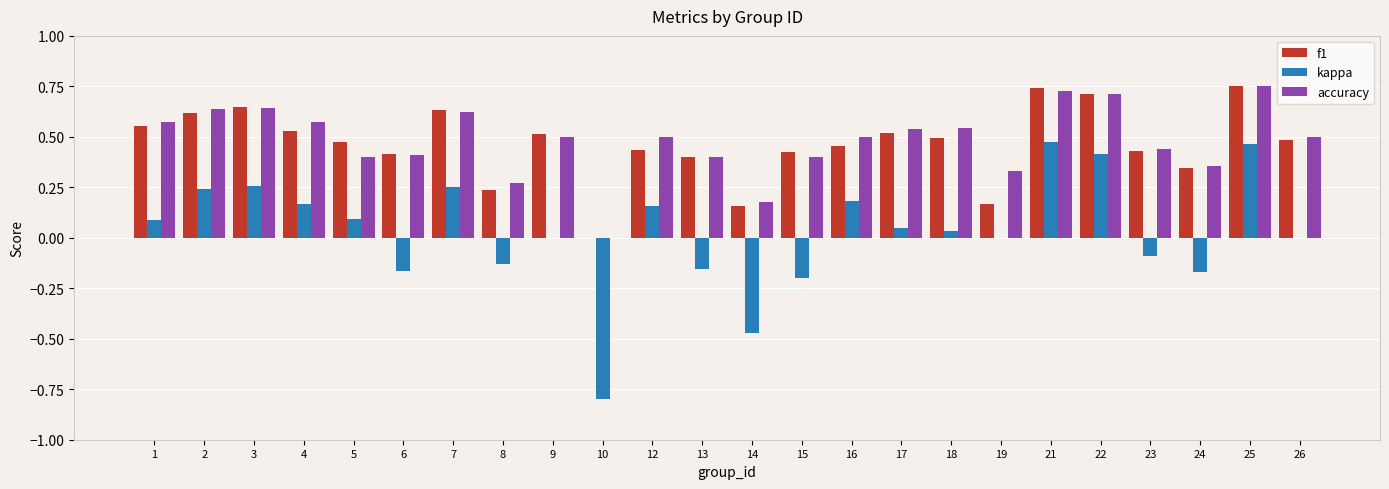

True or false: accuracy has a value of 0.4 at 8.

False